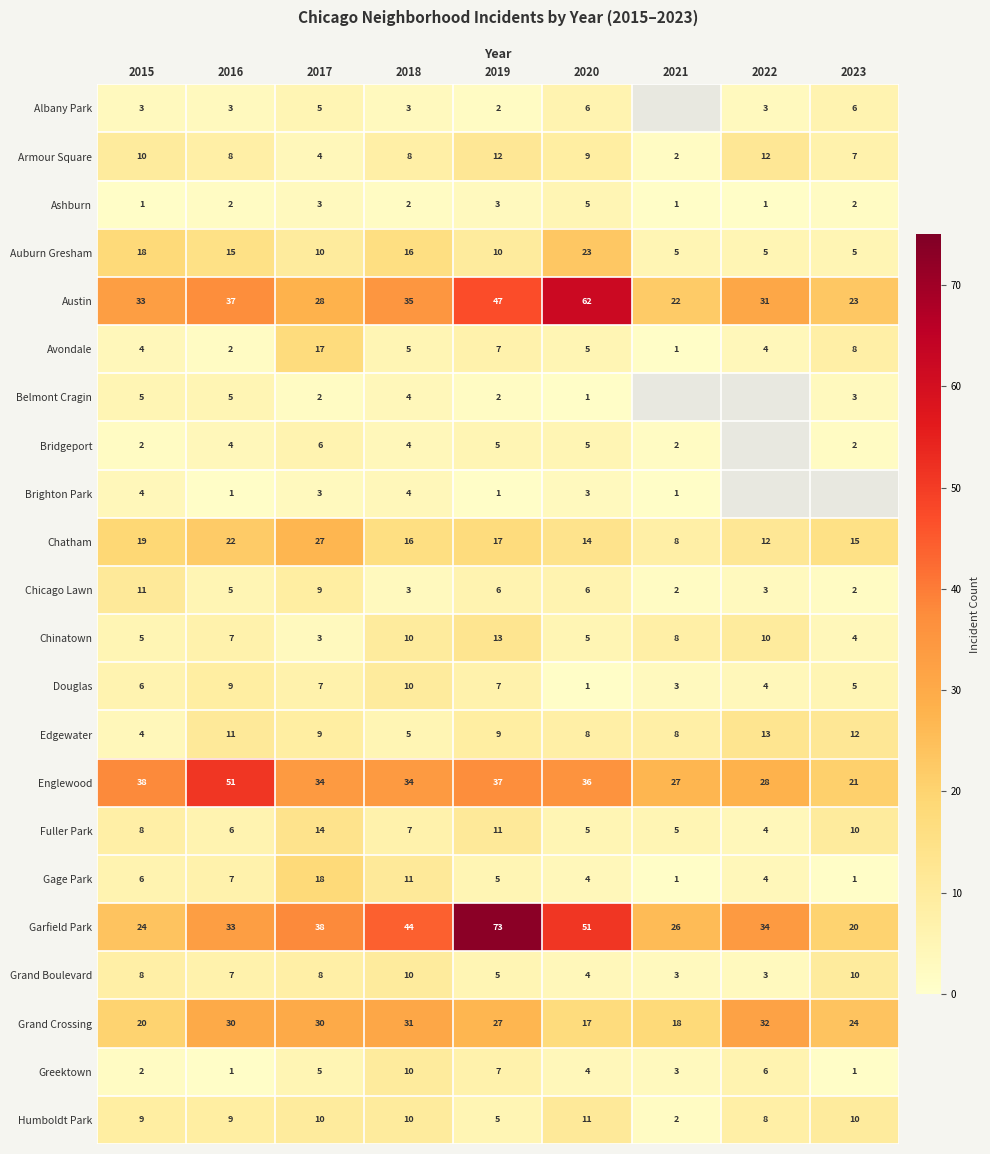

What is the total value across all series at 2017?

290